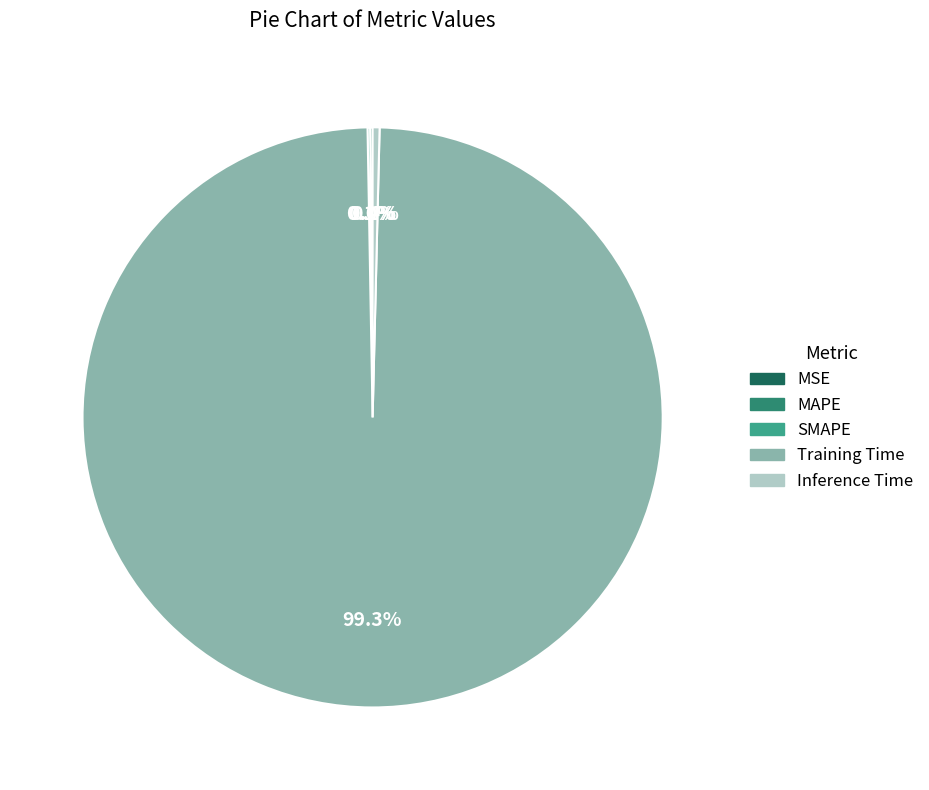

Which category has the biggest portion of the pie?

Training Time